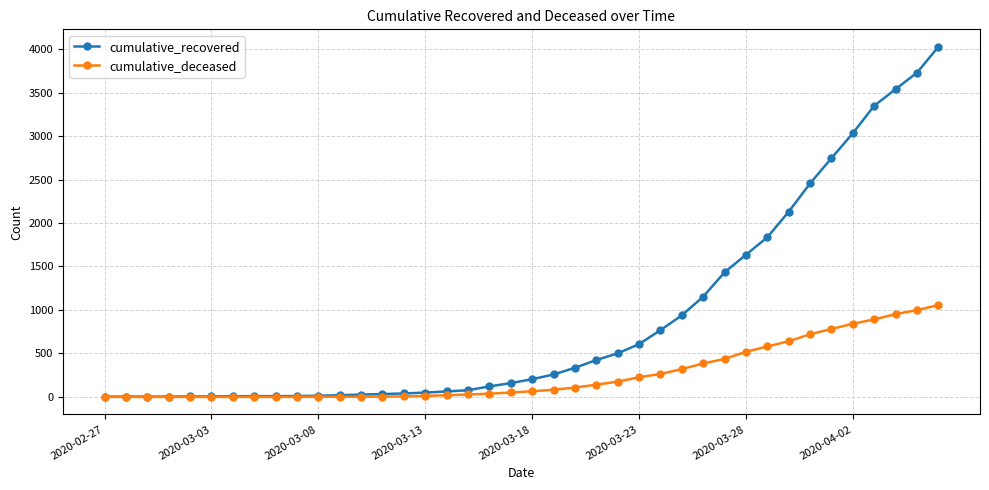

Rank the series by their average value, from highest to lowest.

cumulative_recovered, cumulative_deceased